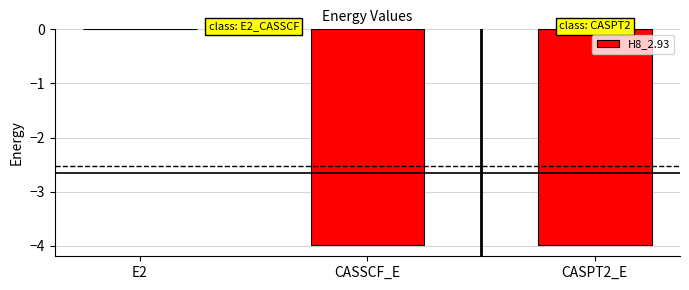

What is the sum of all values?

-8.0